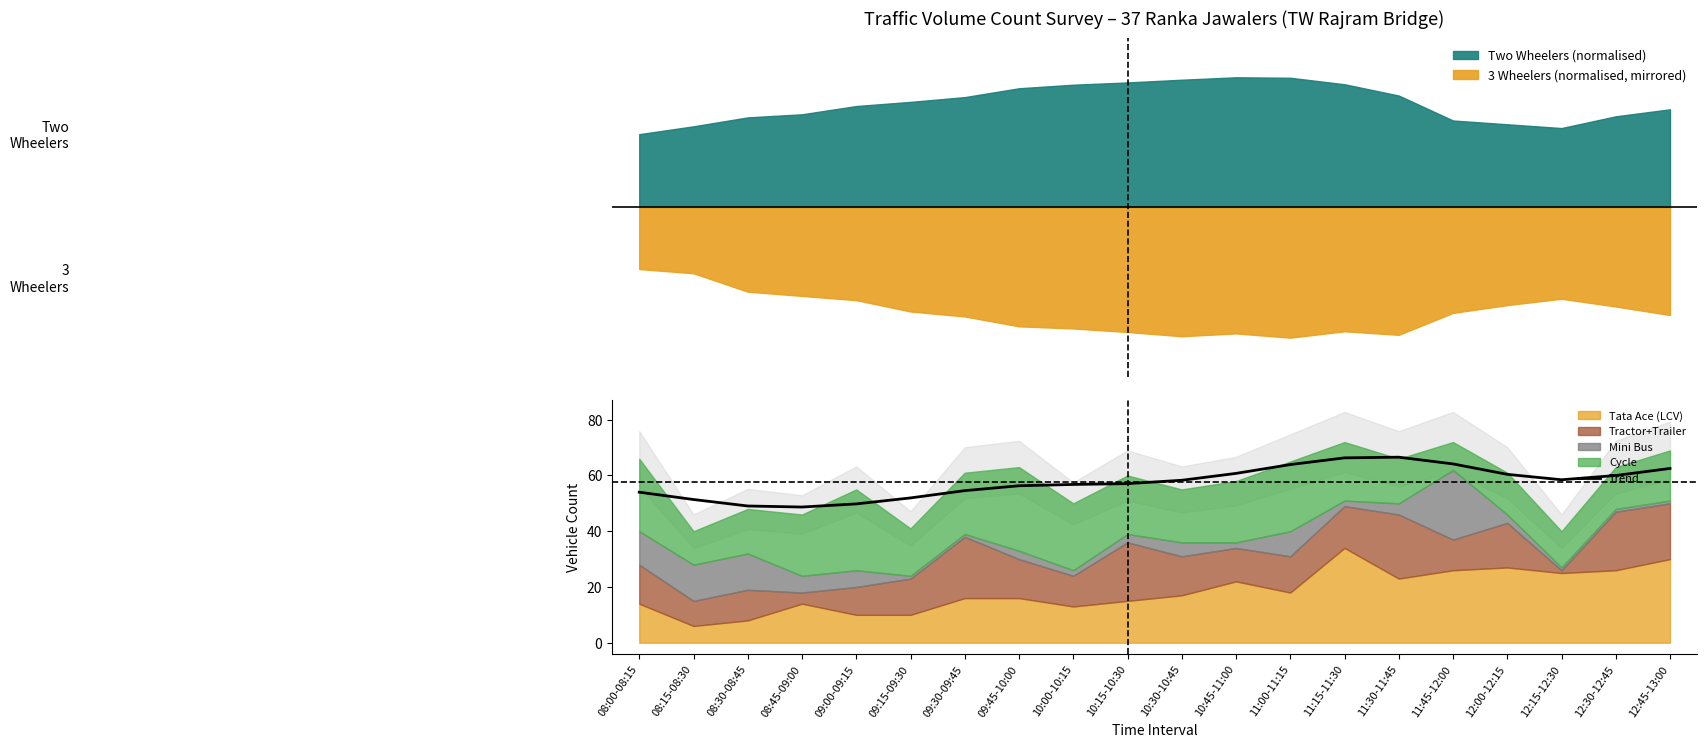

Which category has the highest value across all series?

11:30-11:45